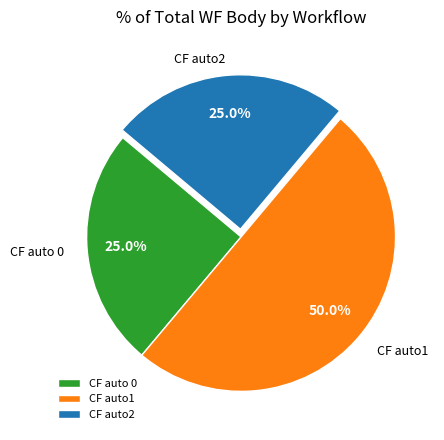

Which category has the biggest portion of the pie?

CF auto1